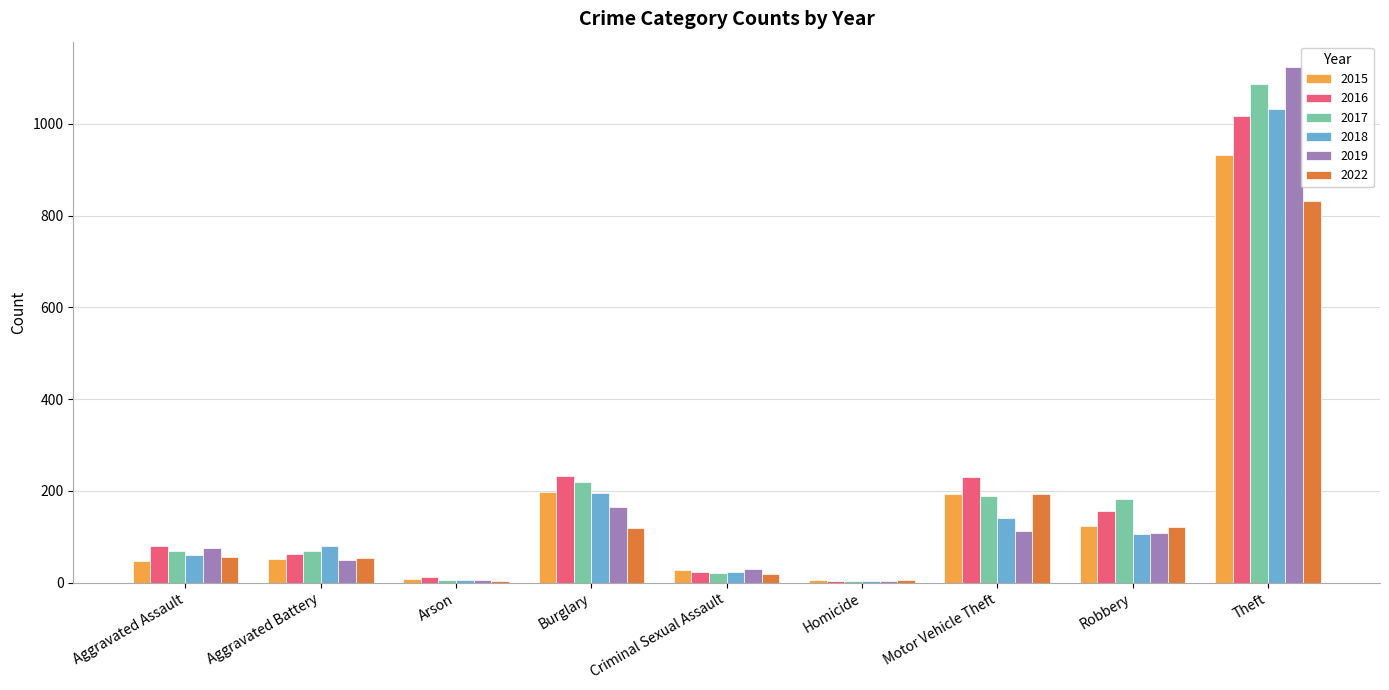

What is the sum of the 2022 values at Burglary and Aggravated Assault?

175